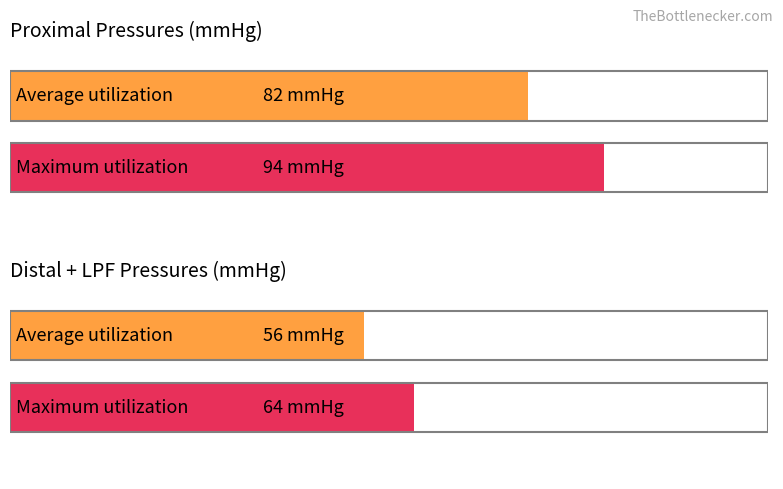

What are all the series names shown in the legend?

Average utilization, Maximum utilization